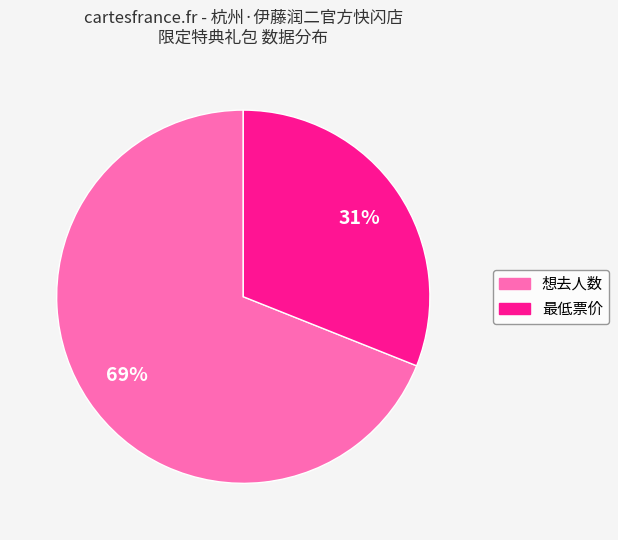

To the nearest percent, what is the difference between the largest and smallest slice percentages?

38%